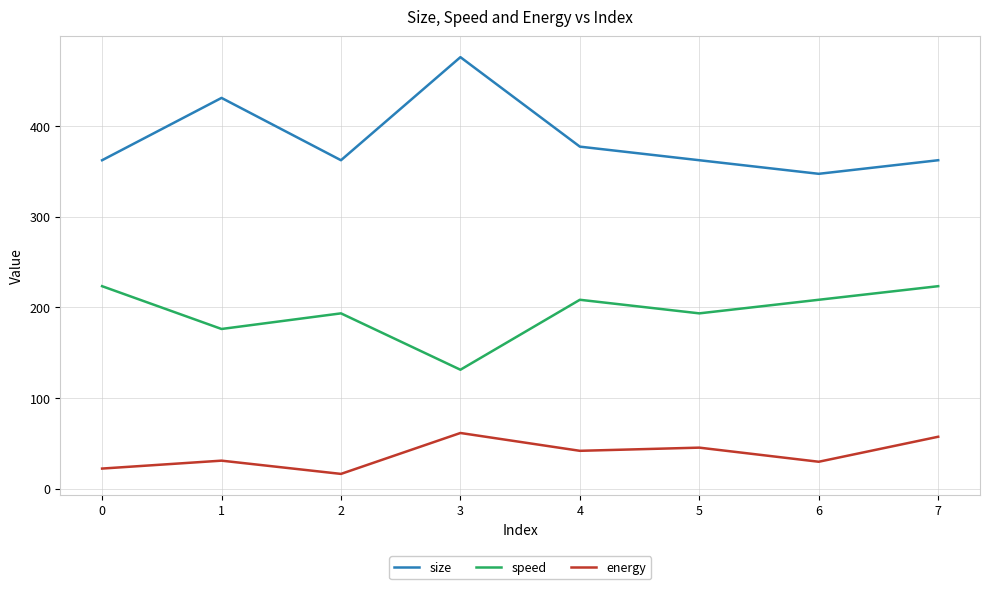

True or false: energy and speed cross at least once.

False